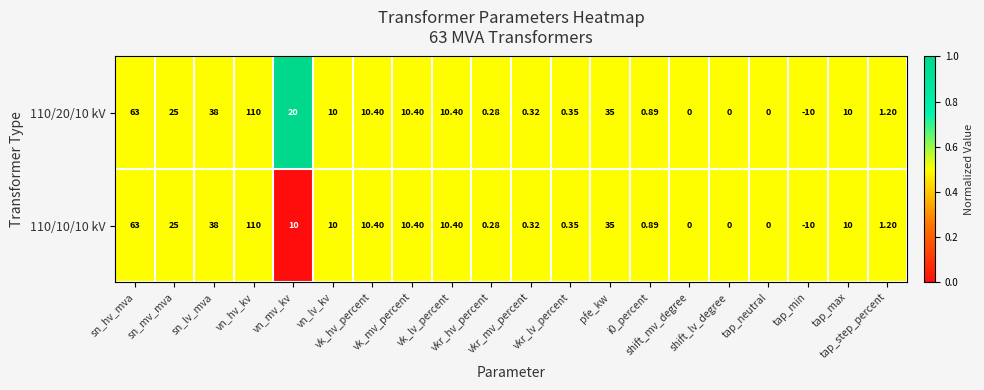

What is the total value across all series at tap_min?

-20.0